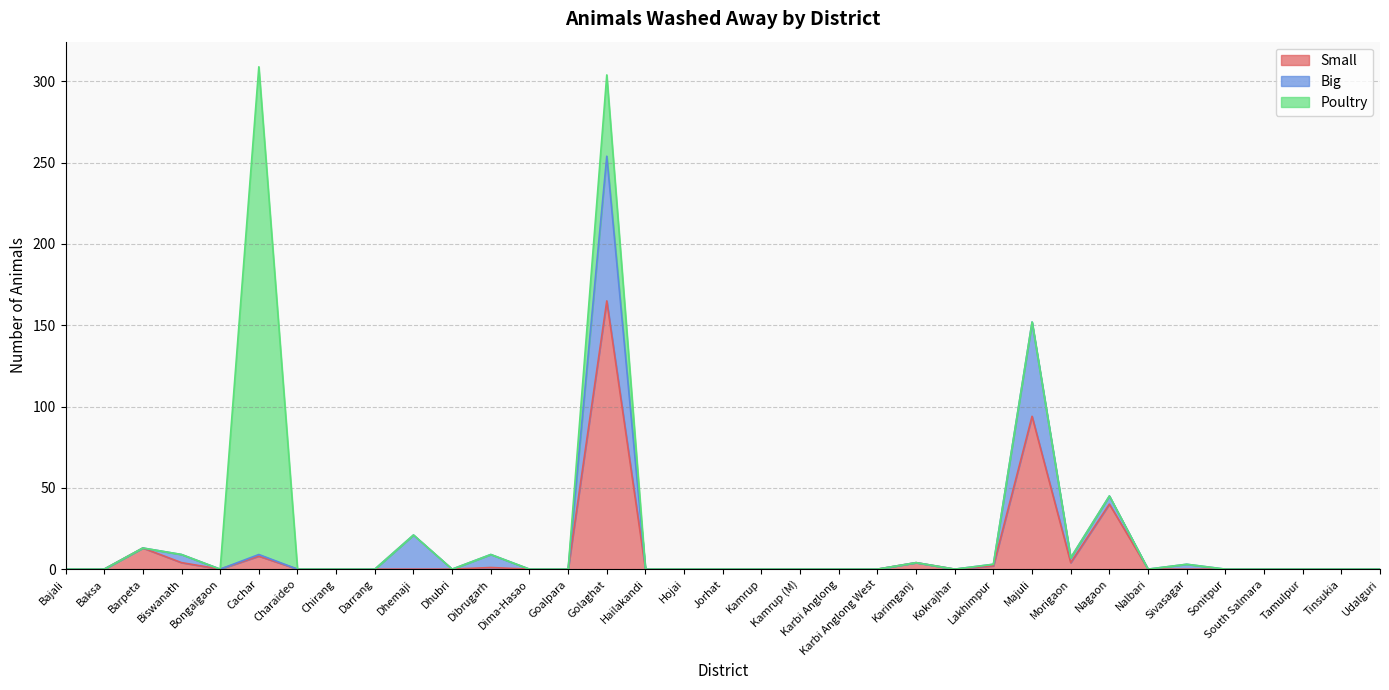

Is it true that Small equals 0 at Sivasagar?

True